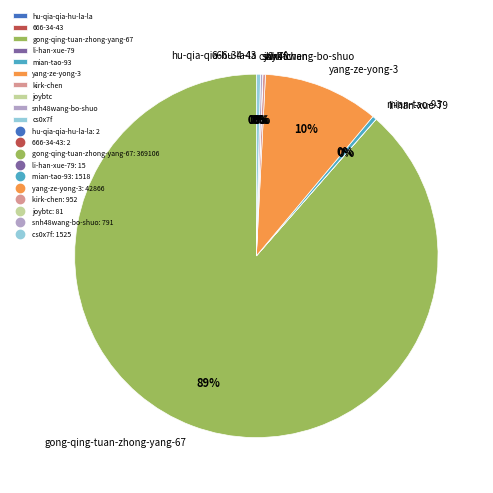

What is the largest slice in the pie chart?

gong-qing-tuan-zhong-yang-67